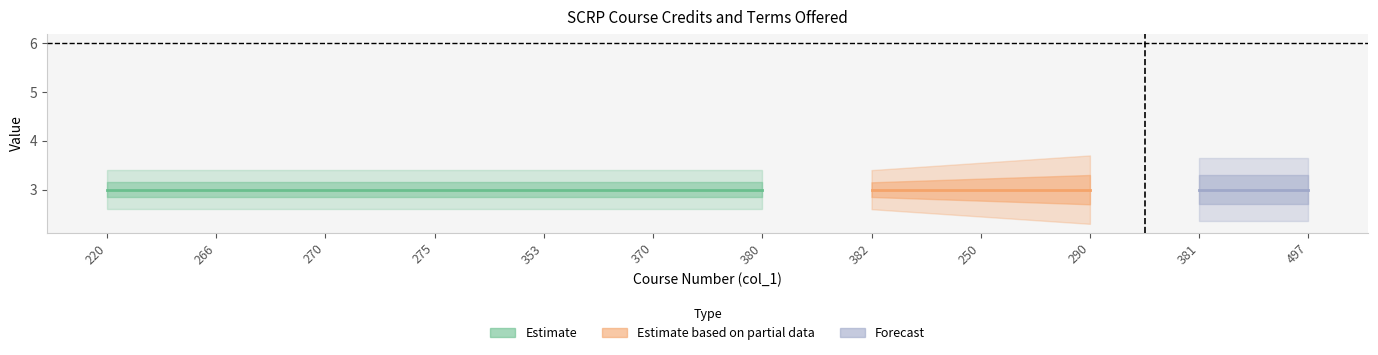

Reading left to right, extract all data points from this chart.

col_3: 3	3	3	3	3	3	3	3	3	3	3	3
col_7: 0	0	0	0	0	0	0	0	0	0	0	0